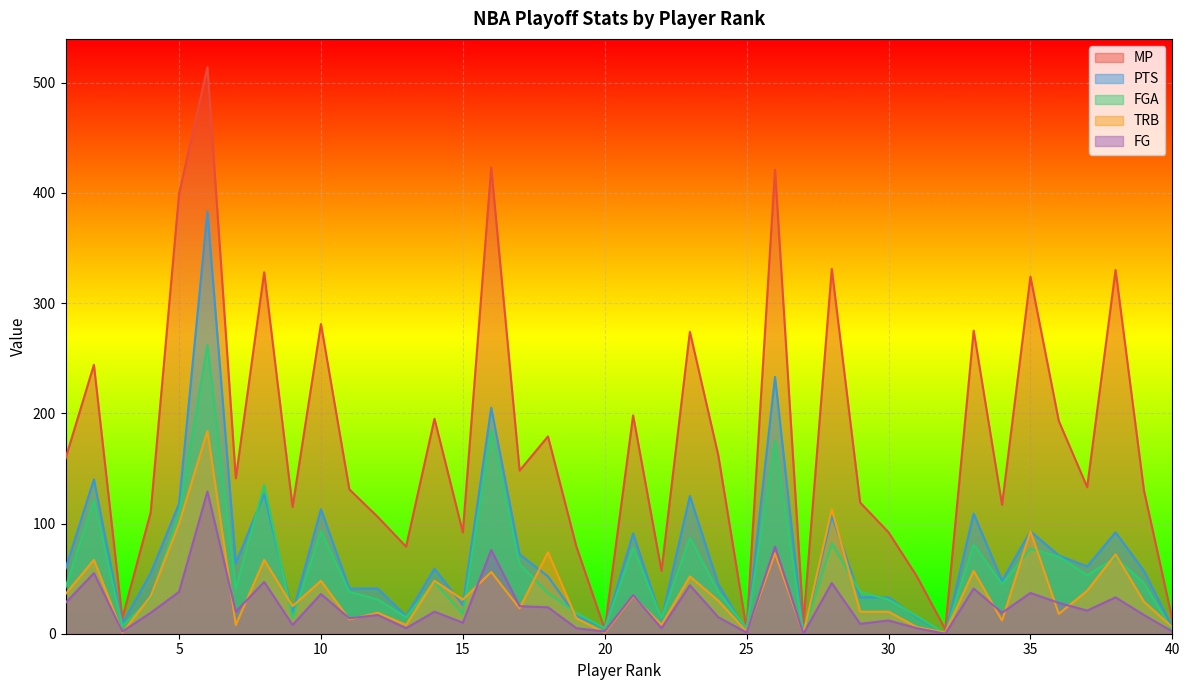

How many categories are shown in the chart?

40